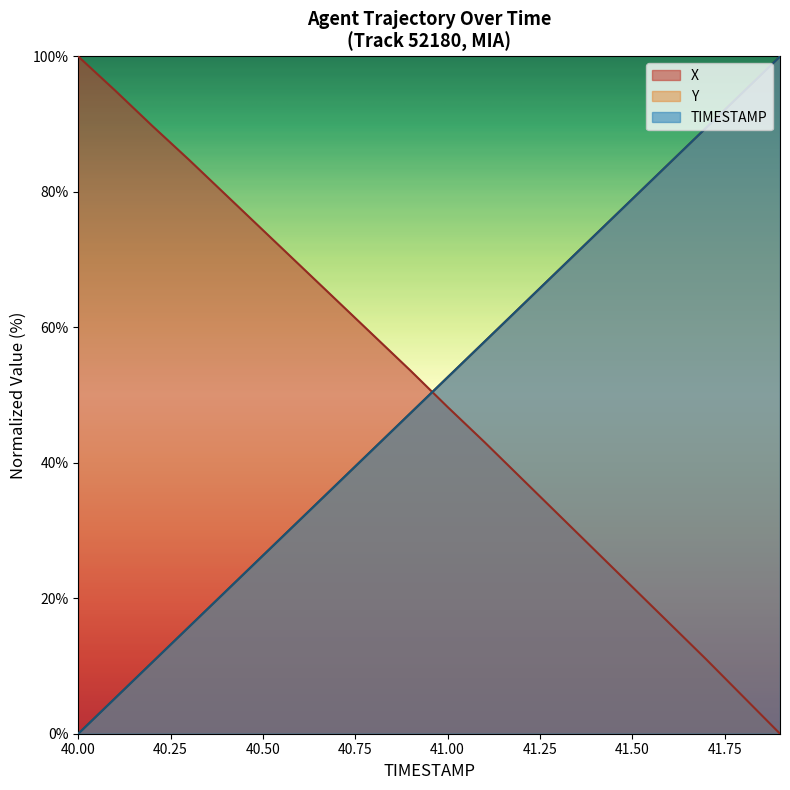

Which category has the highest value in the Y series?

41.9